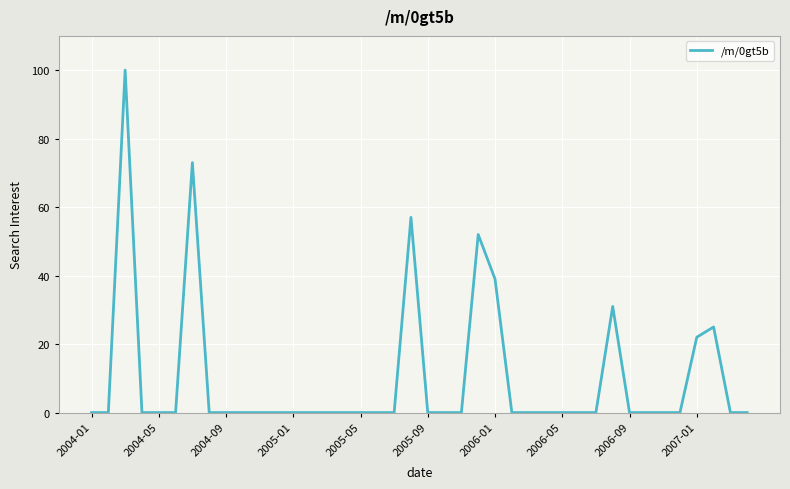

What is the maximum value shown in the chart?

100